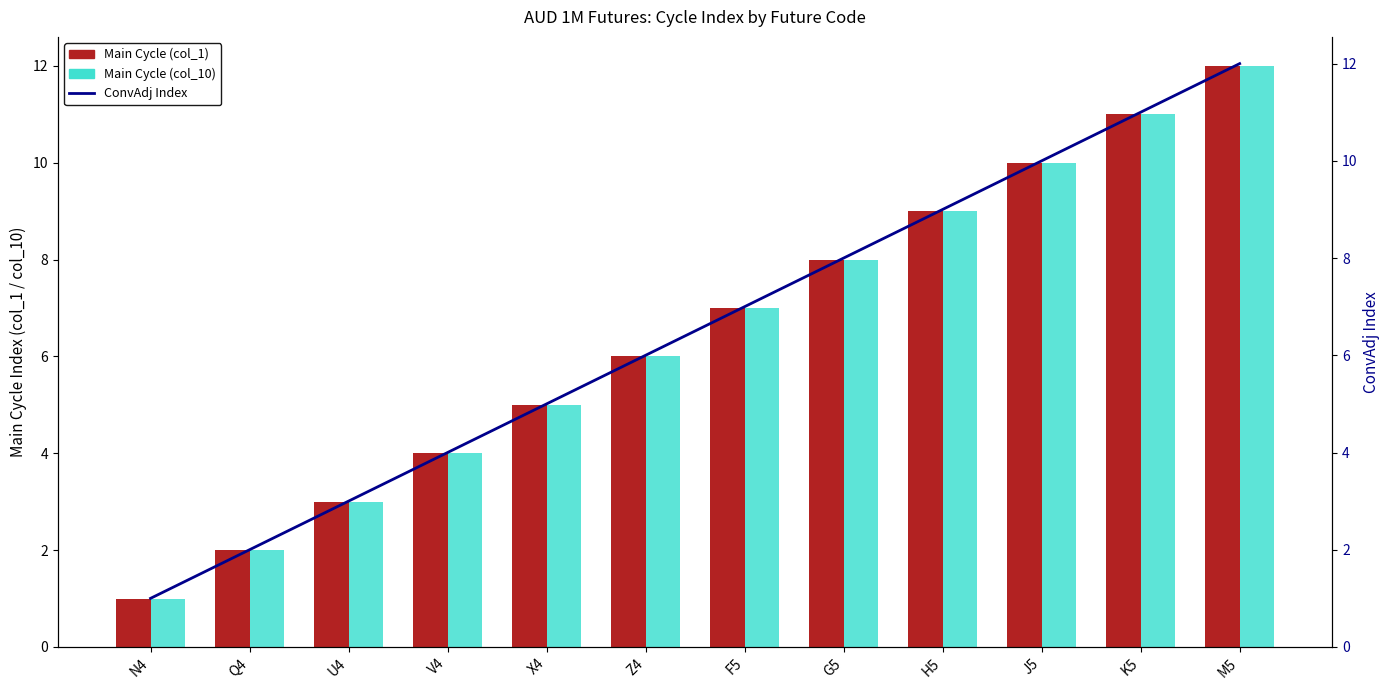

Reading right to left, list all the values displayed in this chart.

Main Cycle (col_1): 12	11	10	9	8	7	6	5	4	3	2	1
Main Cycle (col_10): 12	11	10	9	8	7	6	5	4	3	2	1
ConvAdj Index: 12	11	10	9	8	7	6	5	4	3	2	1